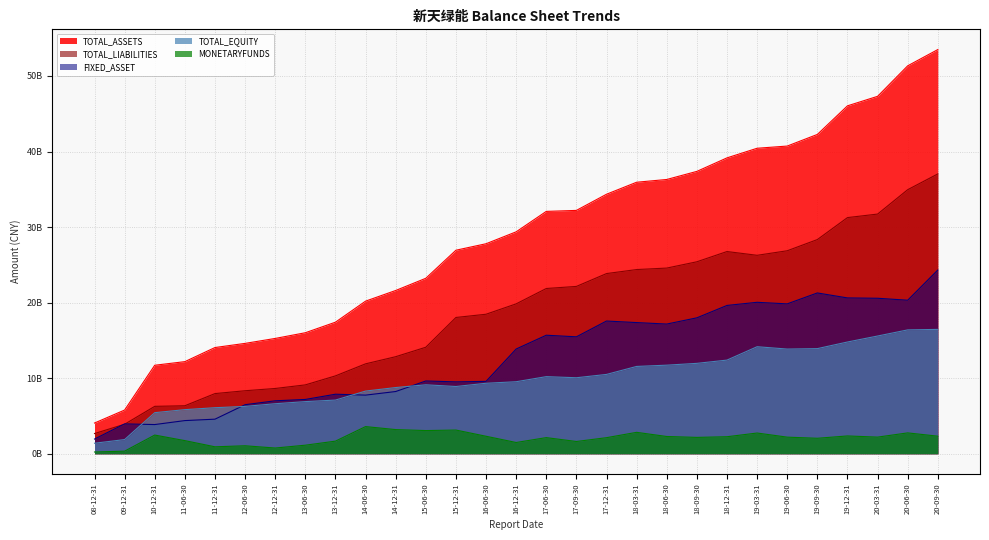

Which series has the widest spread of values?

TOTAL_ASSETS